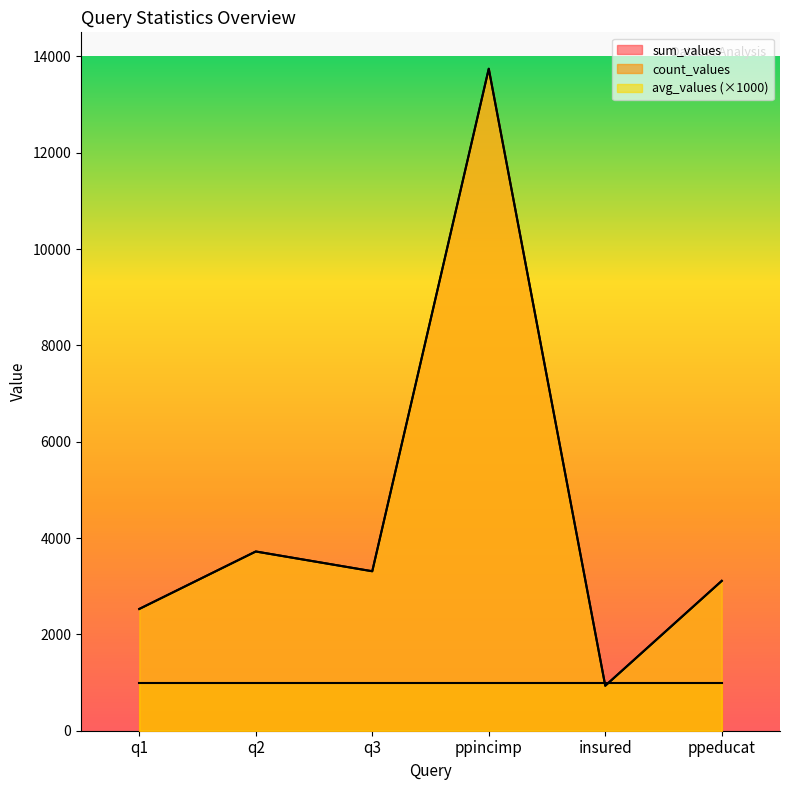

How many data points does each series have?

6